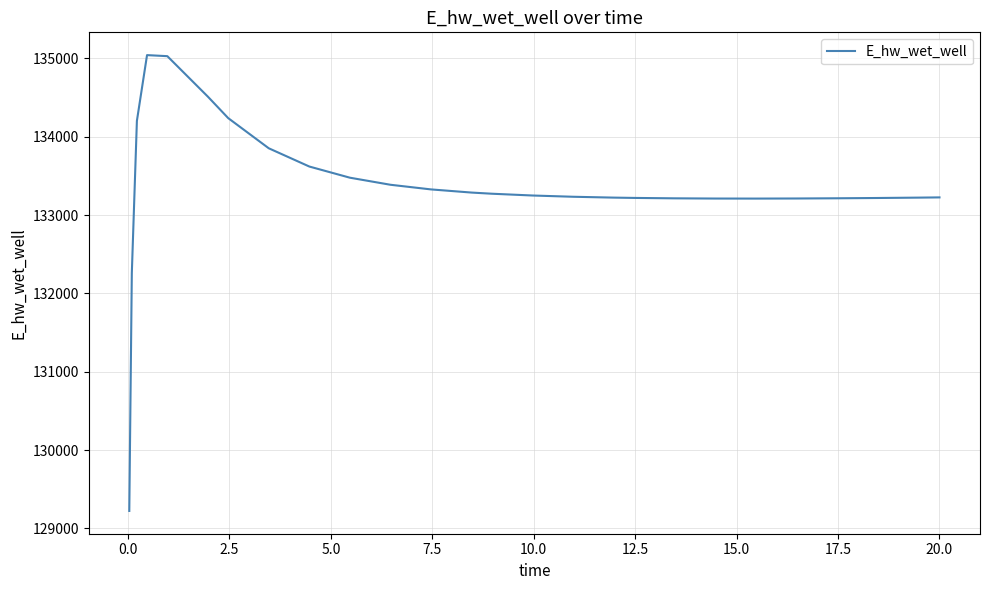

What is the minimum value shown in the chart?

129224.0